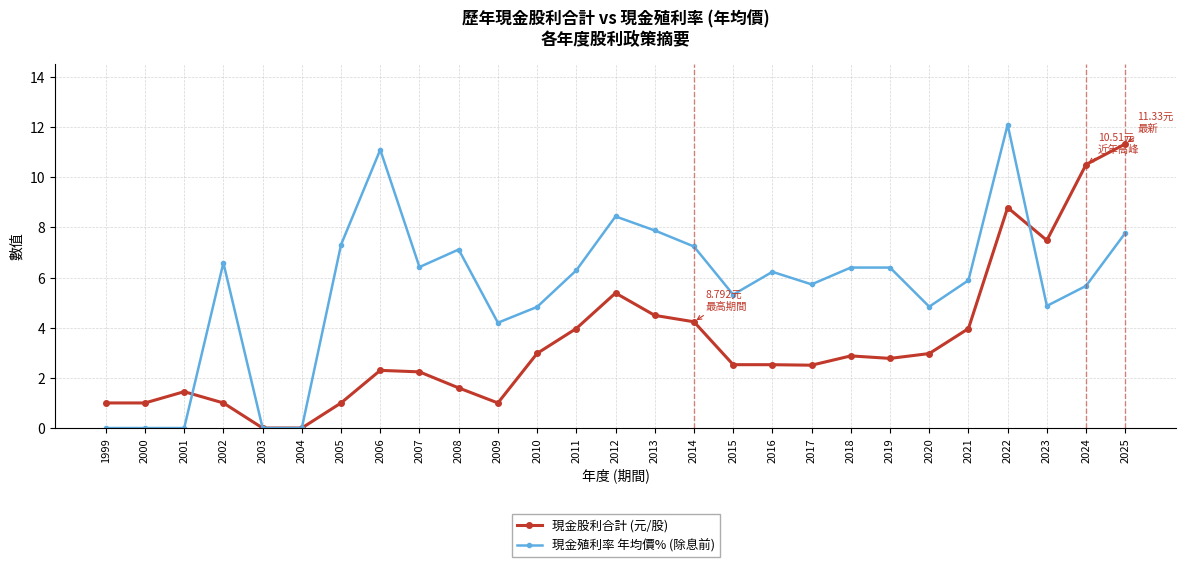

True or false: 現金股利合計 (元/股) has more than 1 interior local peaks.

True